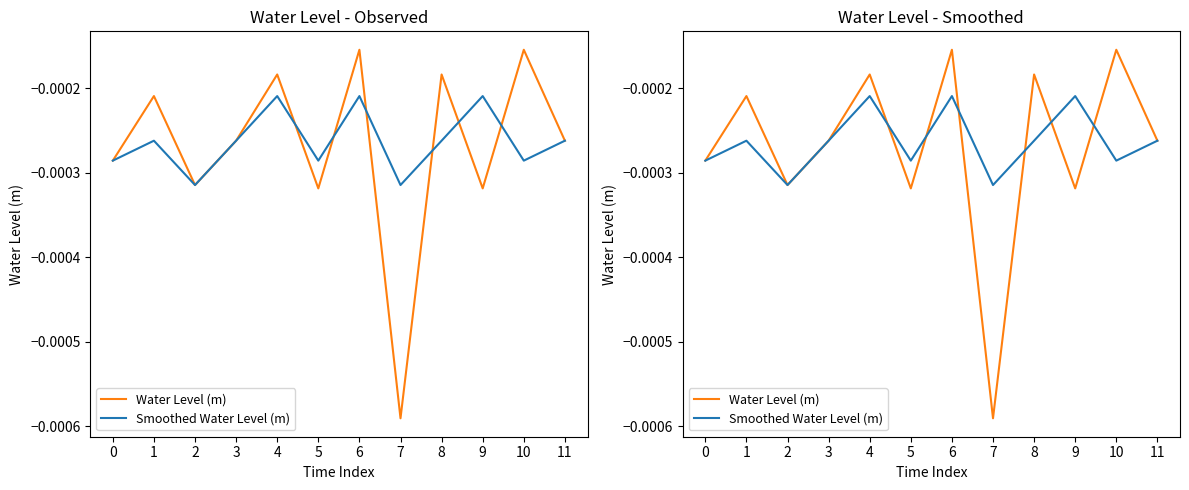

Which series has the widest spread of values?

Water Level (m)